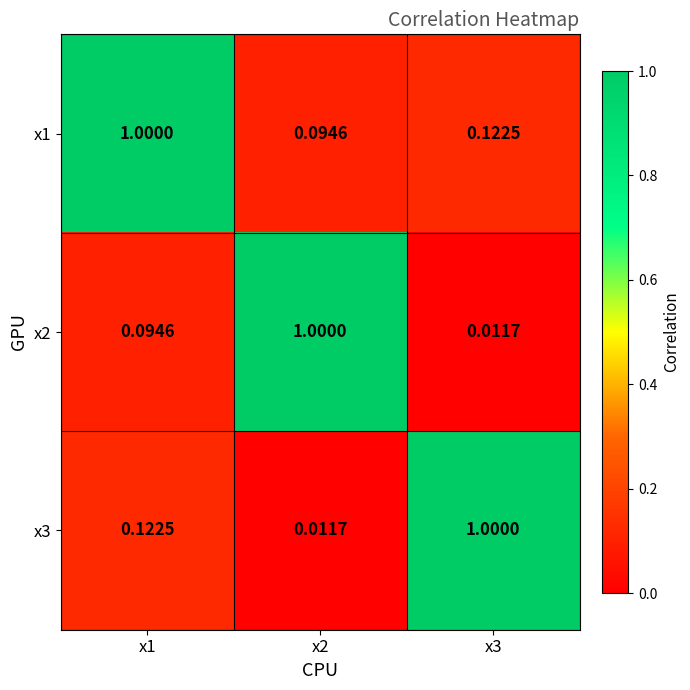

Is the value of x2 at x3 greater than the value of x1 at x2?

No